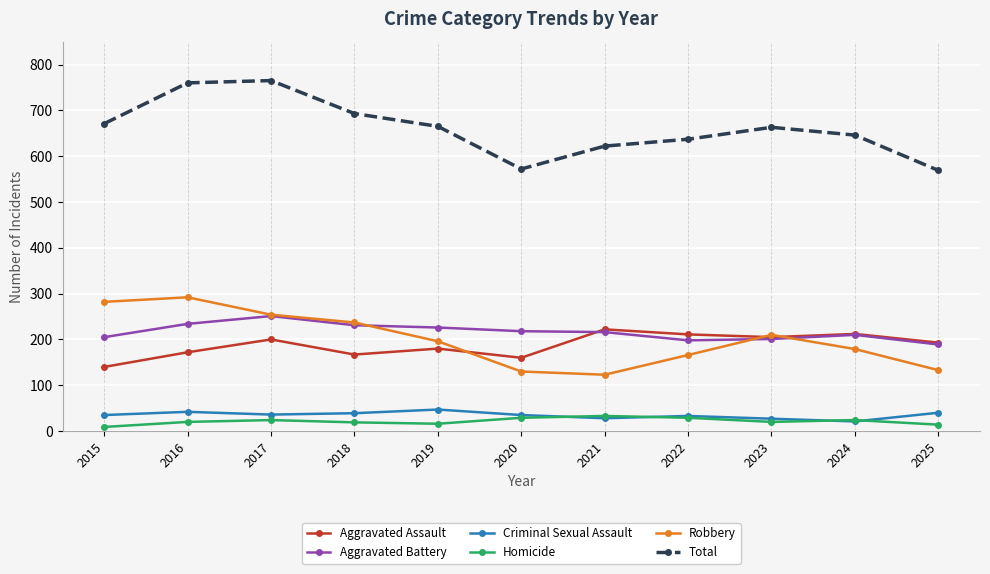

True or false: Total and Robbery intersect in this chart.

False